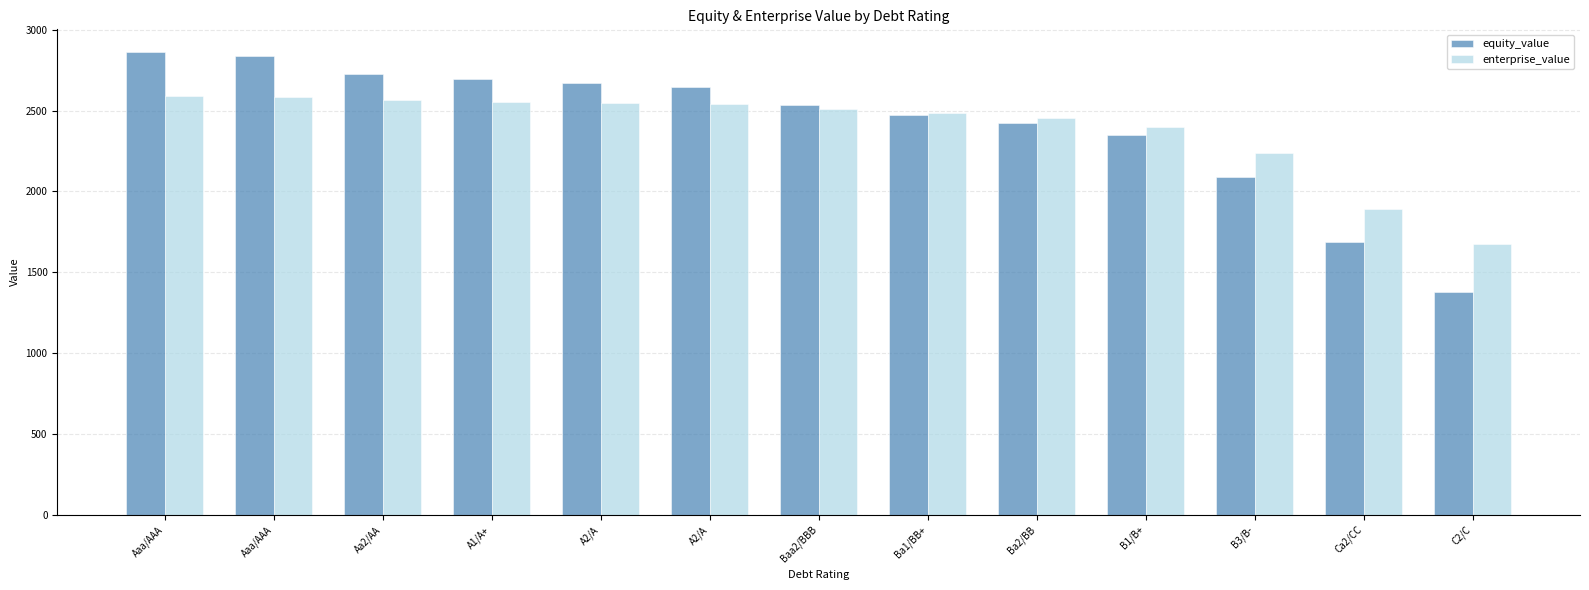

Between Aaa/AAA and Aaa/AAA, which is larger?

Aaa/AAA